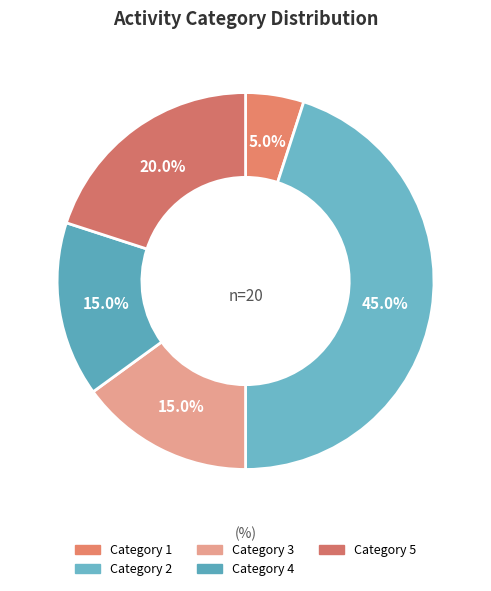

Which slice is the smallest?

1